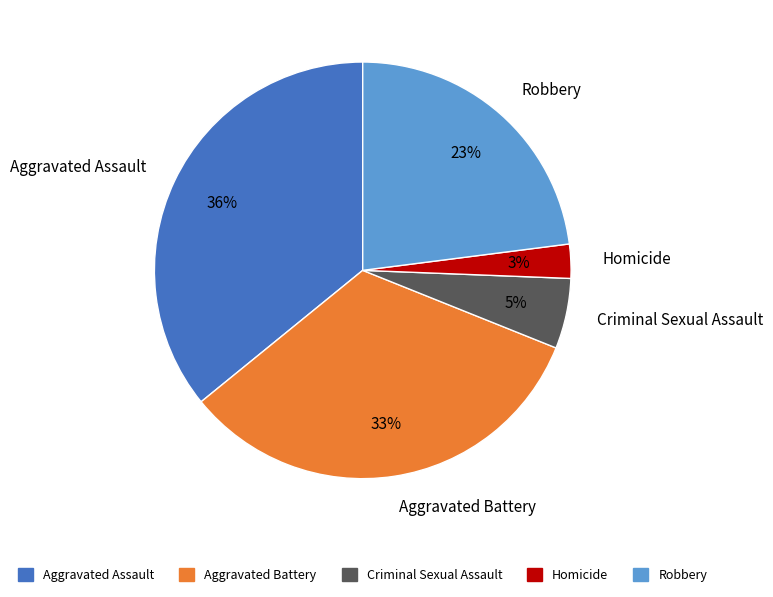

Count the number of slices in the pie.

5